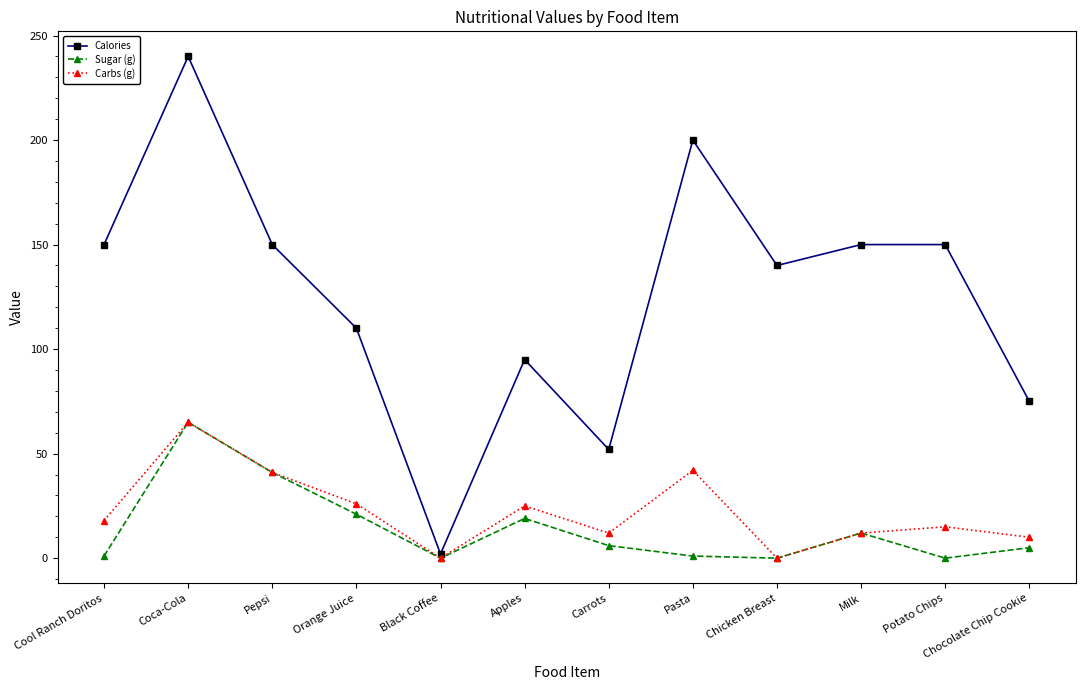

What are all the series names shown in the legend?

Calories, Sugar (g), Carbs (g)